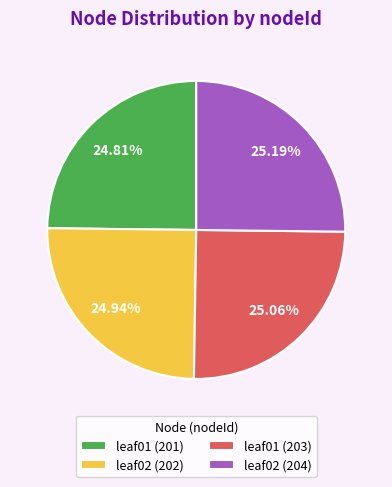

Is leaf01 (203) the majority of the pie?

No